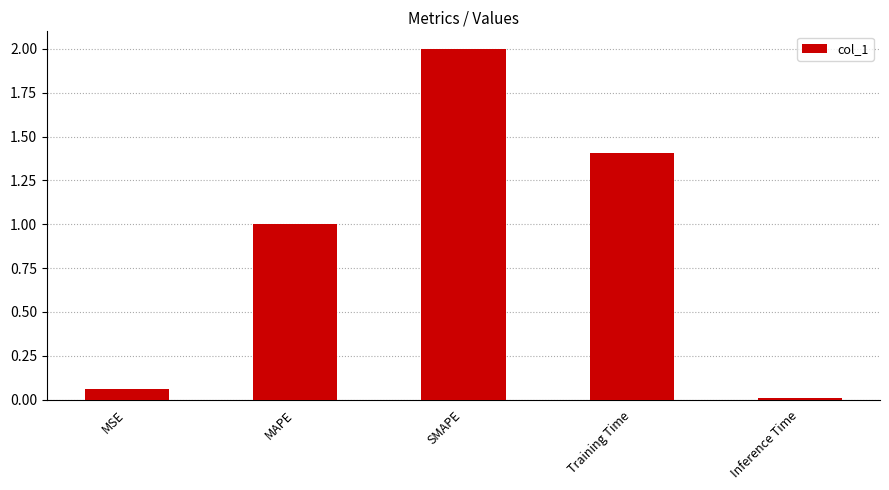

How many categories are shown in the chart?

5